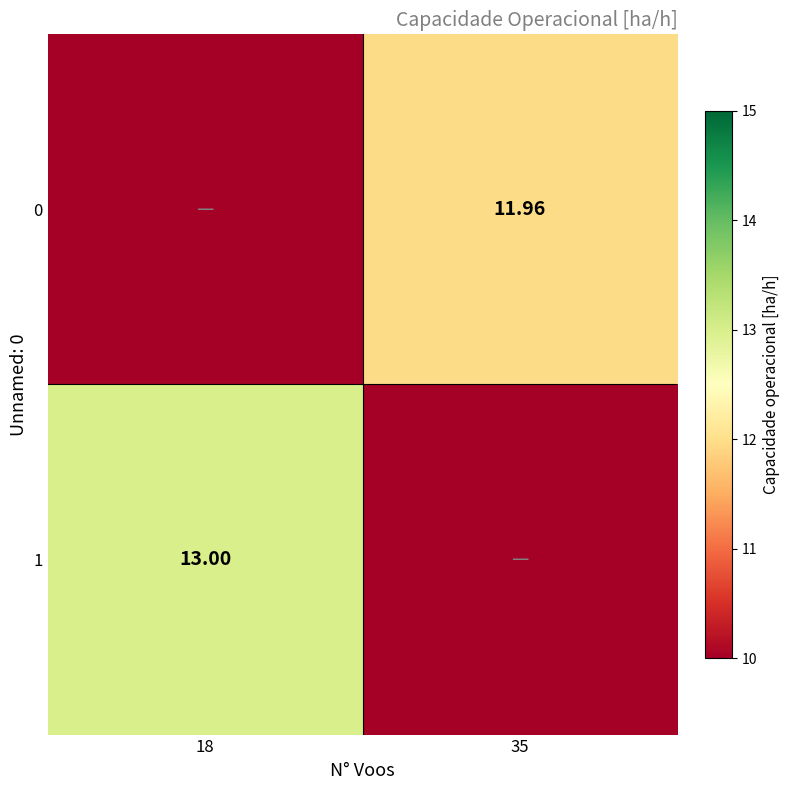

Is the value of 0 at 35 greater than the value of 1 at 18?

No